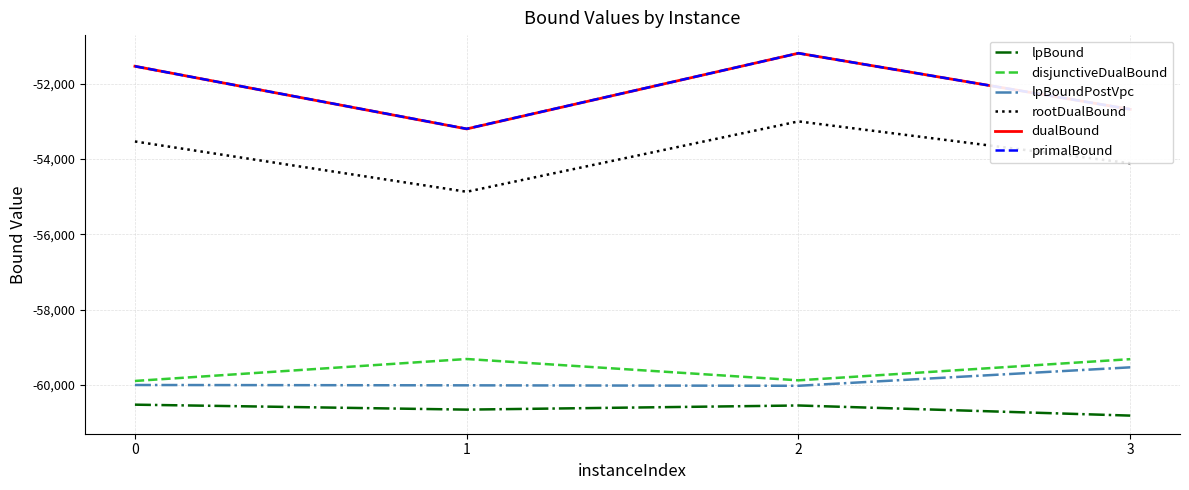

True or false: disjunctiveDualBound and dualBound intersect in this chart.

False